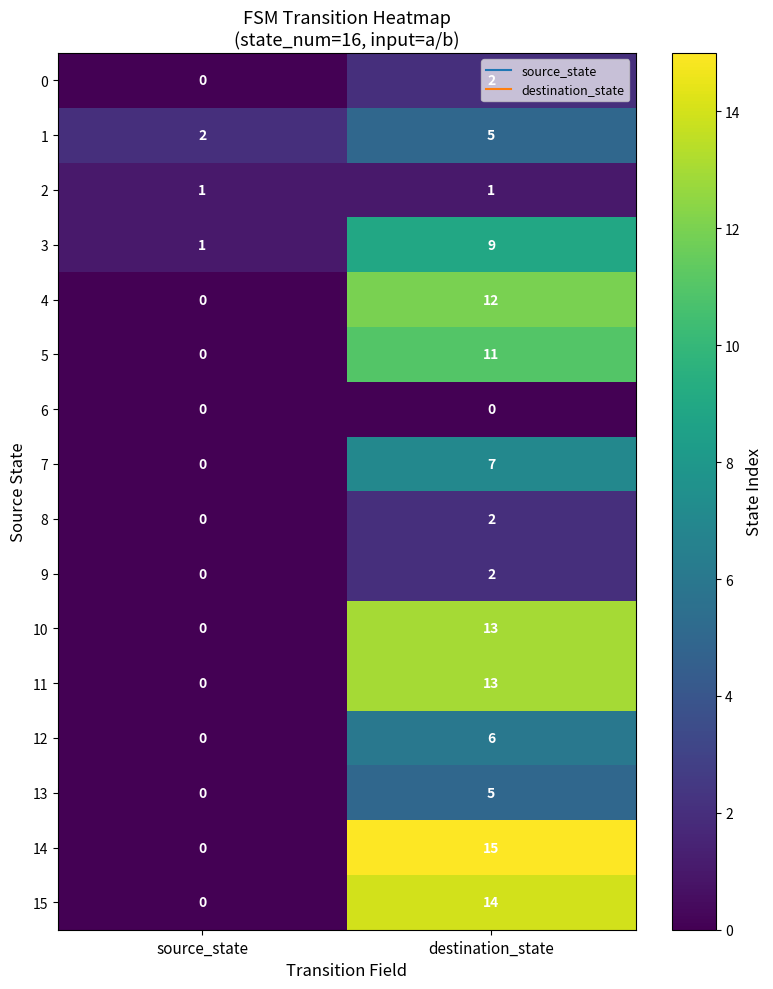

What is the difference between the highest and lowest values at destination_state?

15